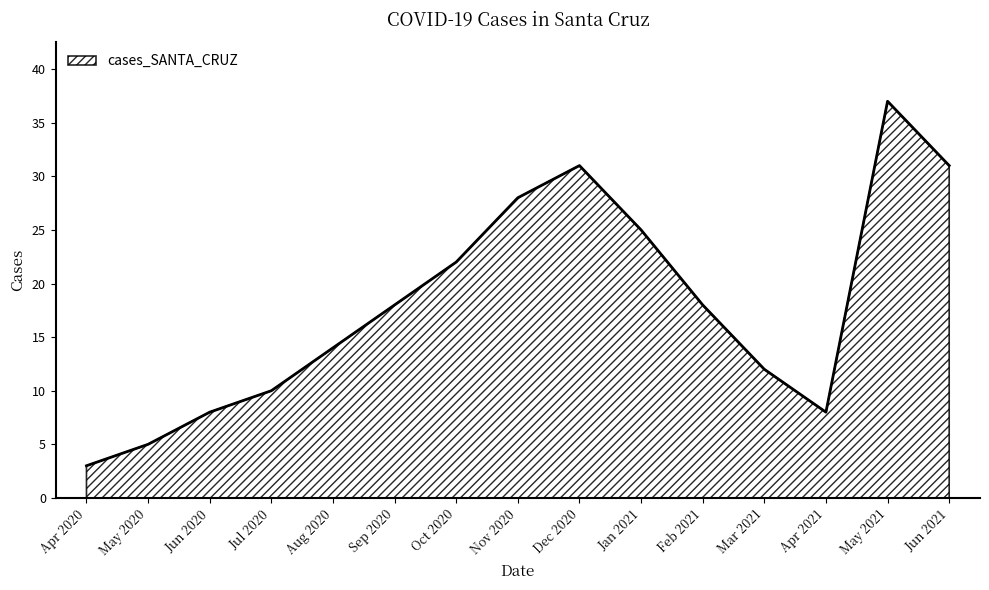

What is the difference between the second highest and minimum values?

28